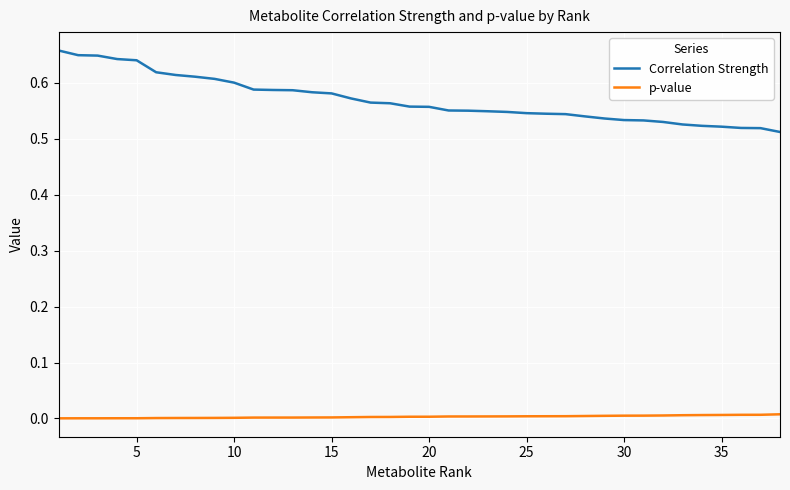

Which series has the largest total across all categories?

Correlation Strength